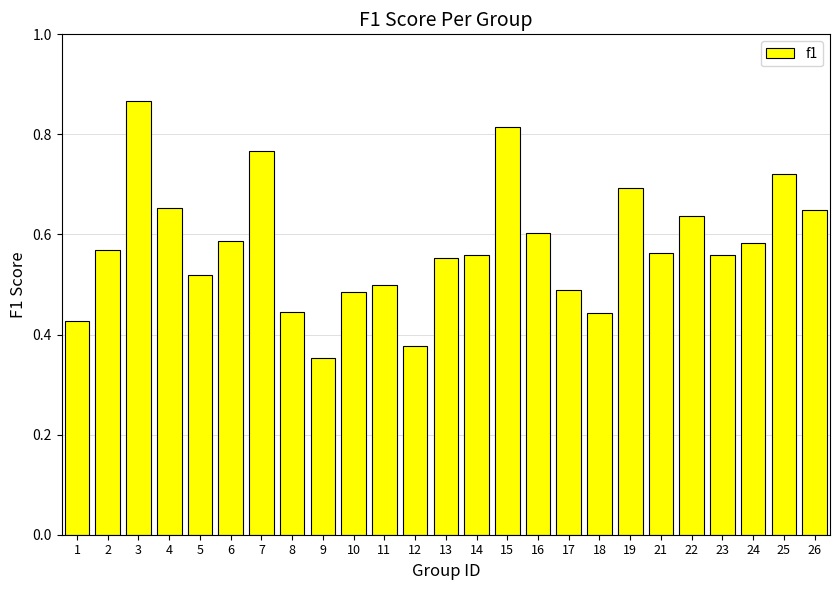

Is it true that the value at 23 is 0.2?

False